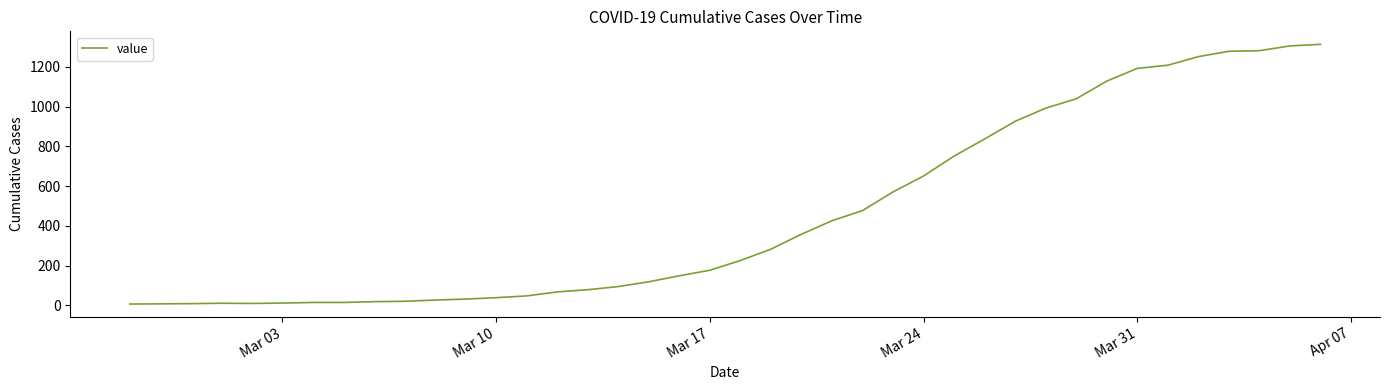

What is the sum of all values?

18453